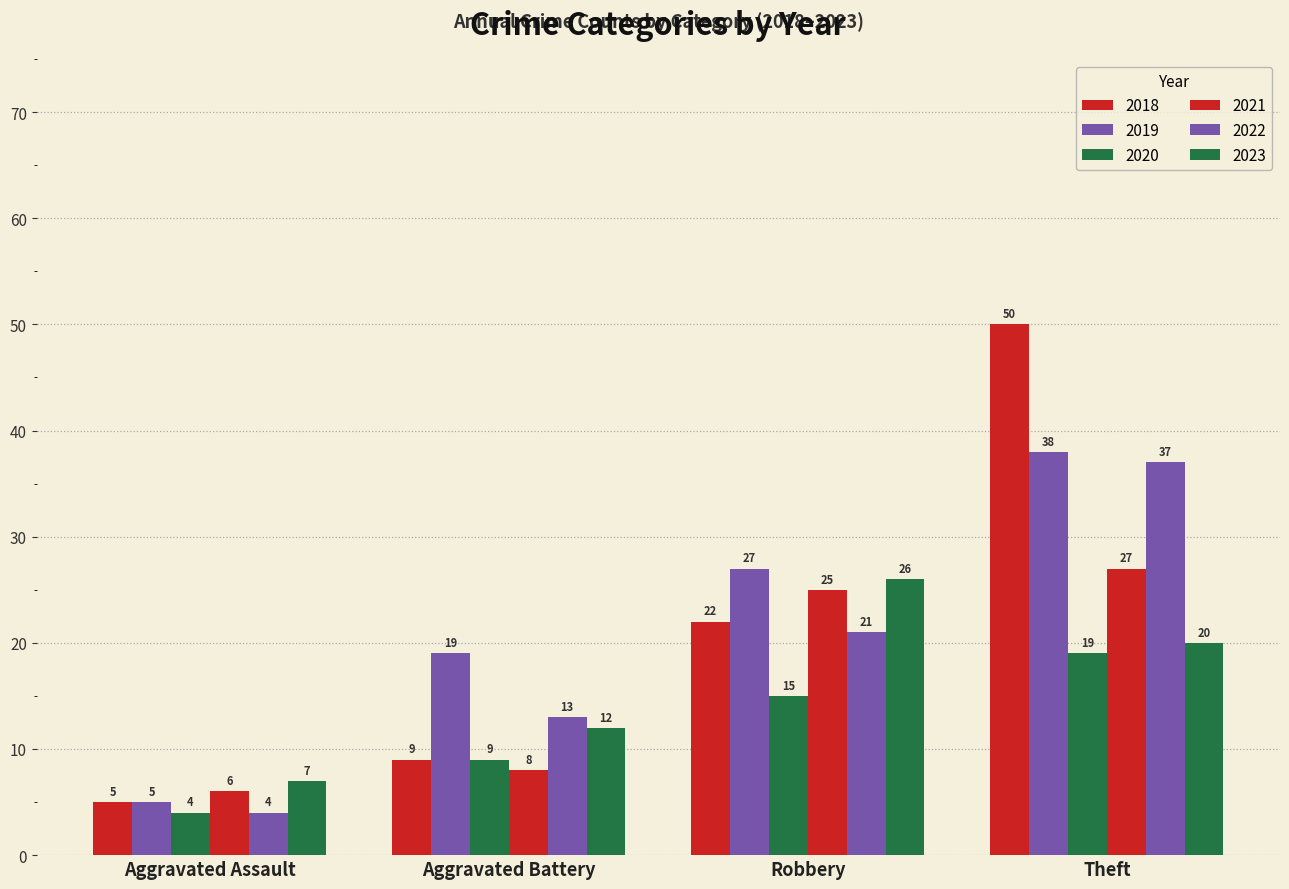

How many distinct data groups are displayed?

6